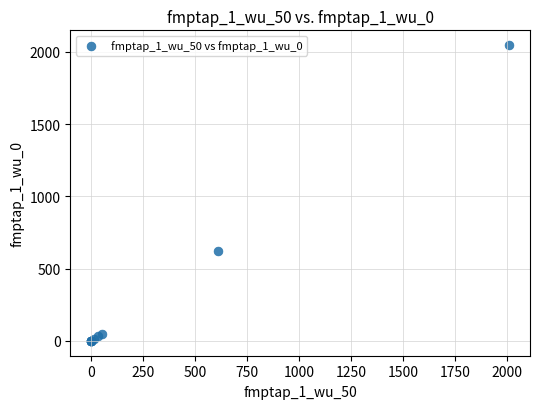

What Y value in the scatter plot is closest to 1023?

622.0